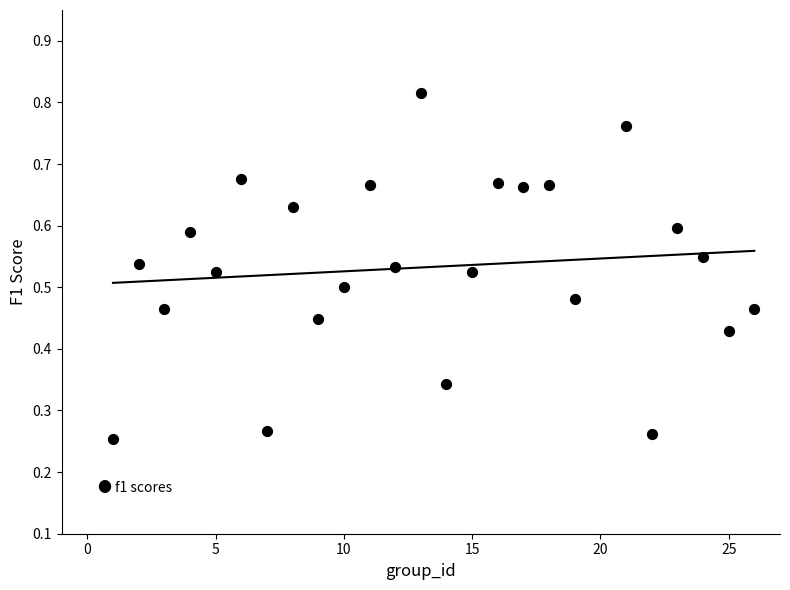

What is the range of X values (max minus min)?

25.0